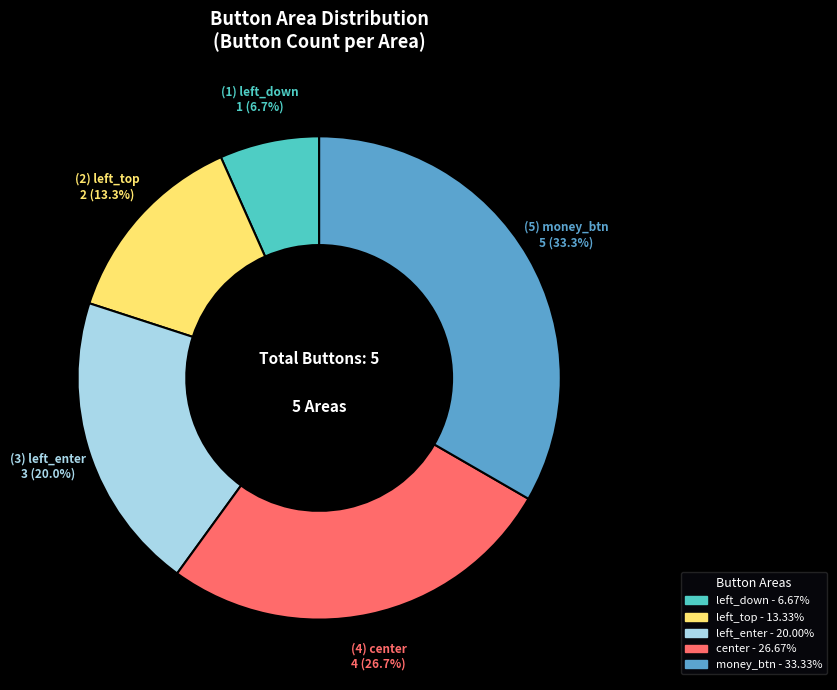

Does left_top represent more than half of the total?

No